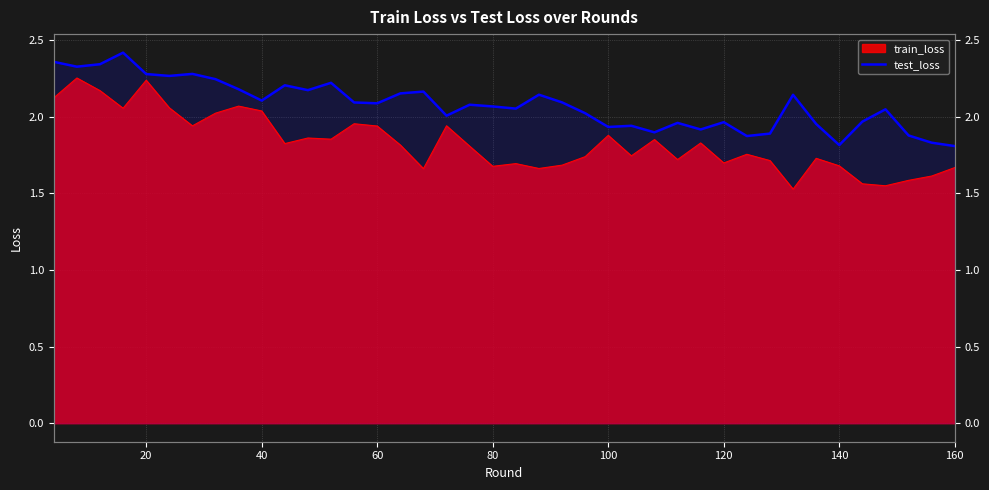

The value at 100 is 3.8. True or false?

False